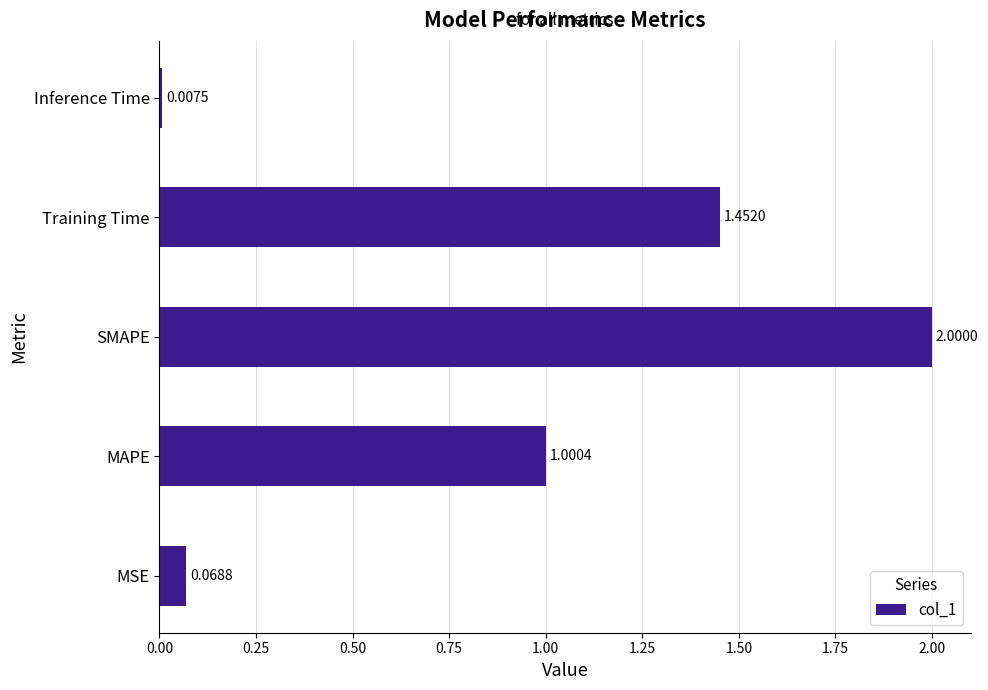

List the labels in order of value, largest first.

SMAPE, Training Time, MAPE, MSE, Inference Time